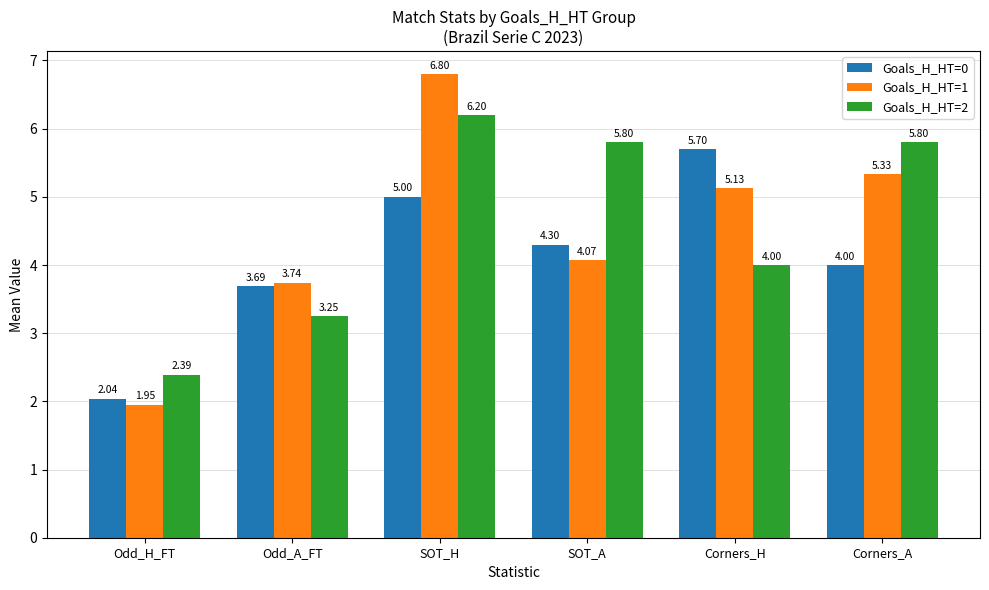

True or false: Goals_H_HT=2 has a value of 6.2 at SOT_H.

True